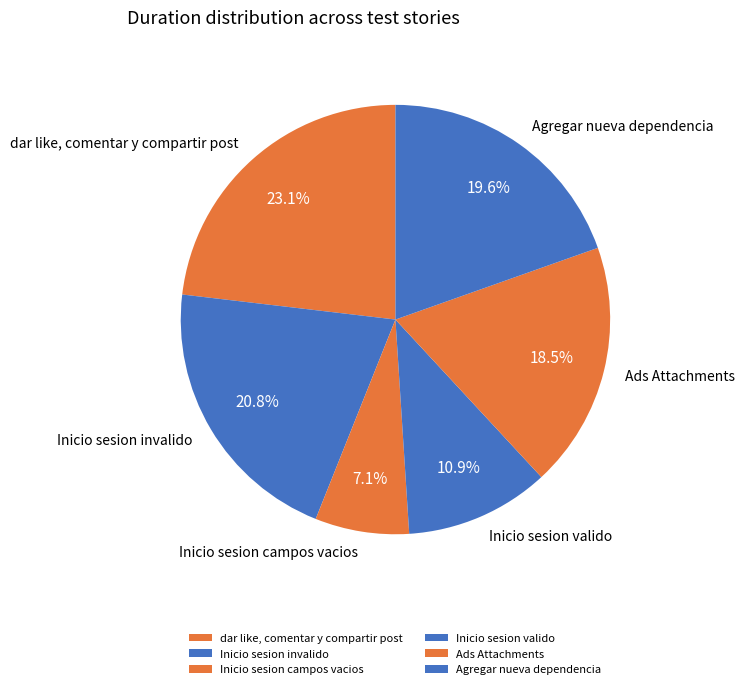

How much of the chart is everything except Inicio sesion invalido?

79.2%